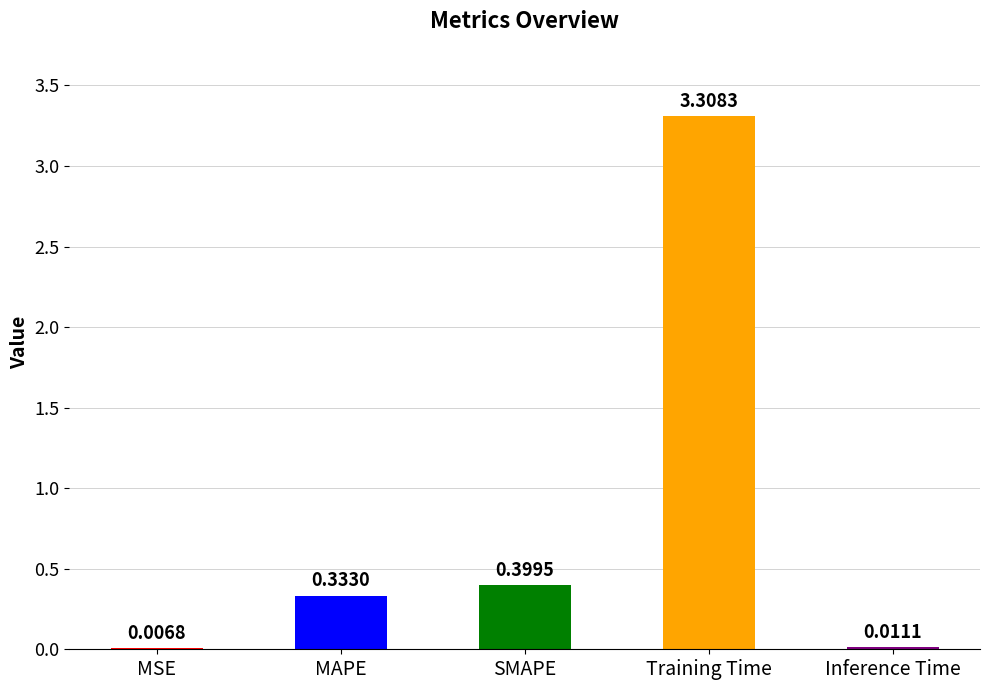

What is the average value?

0.8